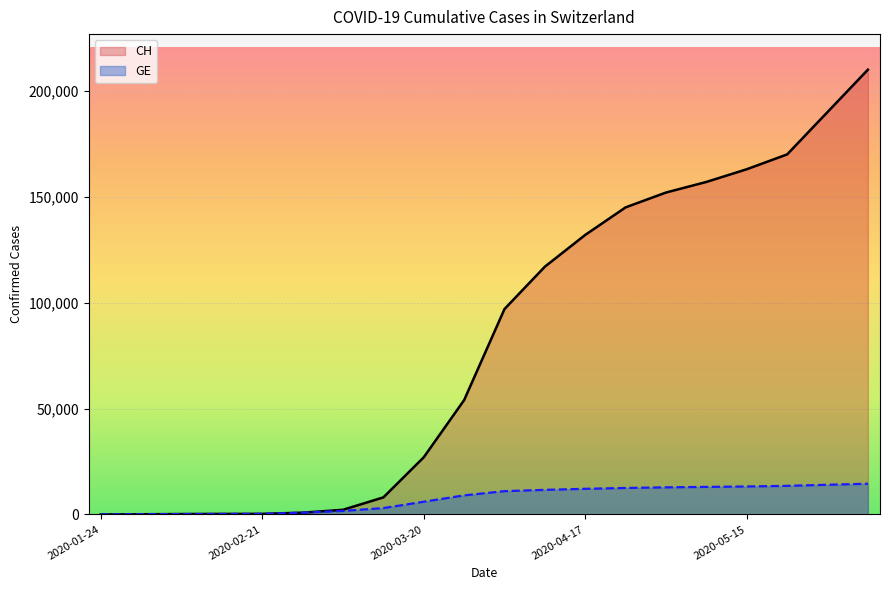

Rank the series by their average value, from lowest to highest.

GE, CH